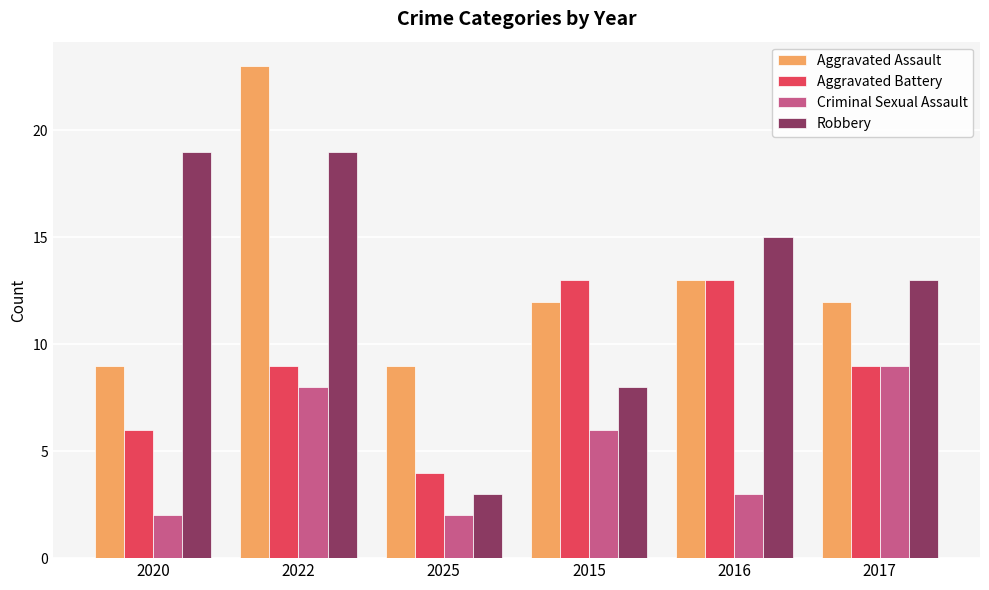

Which category has the highest value across all series?

2022